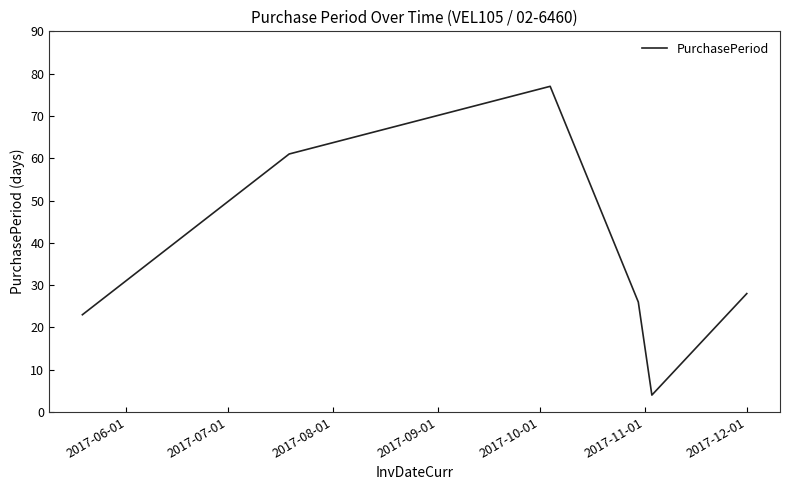

How many interior local peaks (higher than both neighbors) does the data have?

1